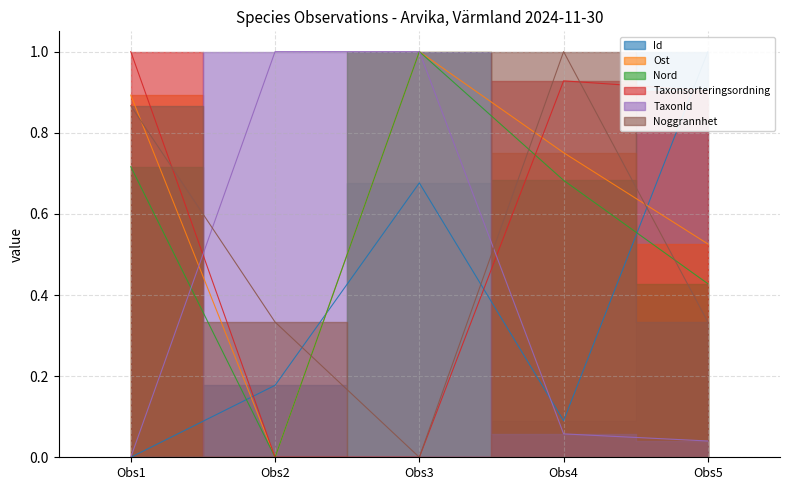

How many Ost values are between 0 and 1?

5